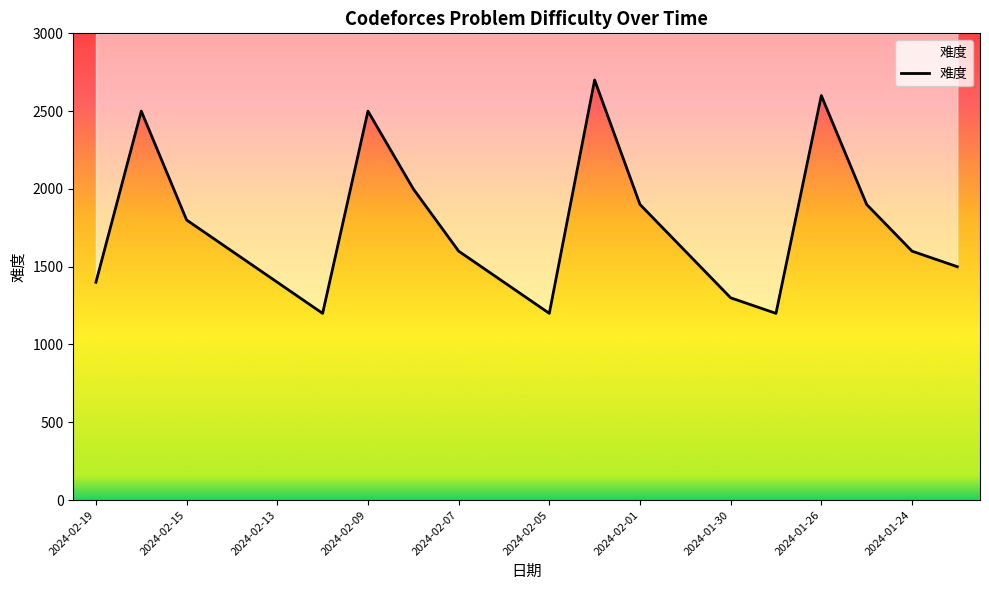

How many data points are less than 1600?

8